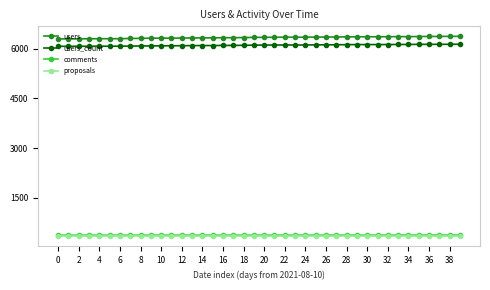

What is the value of the users_count point at the 25th from the left?

6106